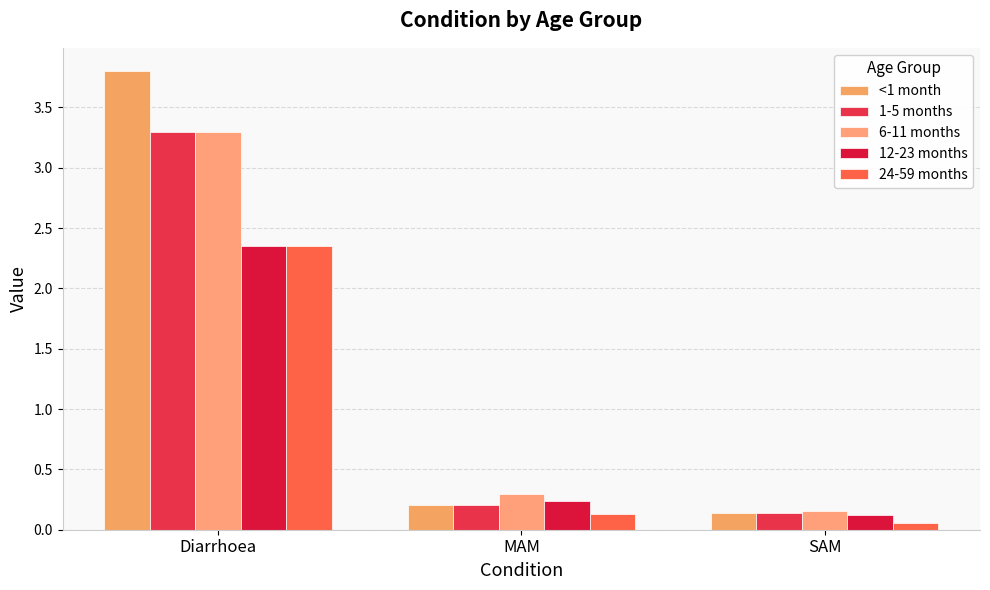

Is the value of 1-5 months at Diarrhoea greater than the value of 24-59 months at SAM?

Yes